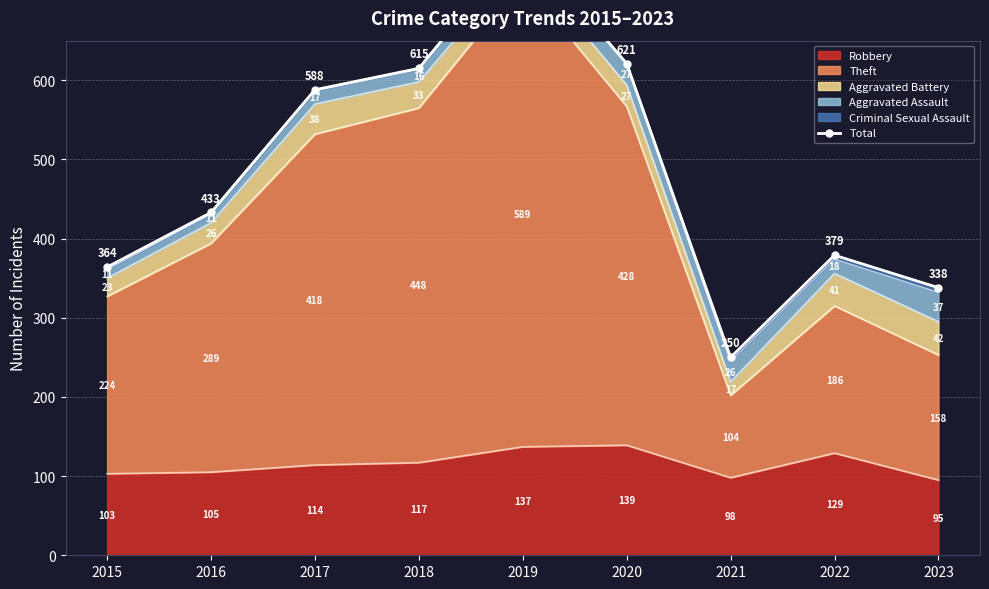

How many points are lower than both their immediate neighbors (excluding endpoints)?

1